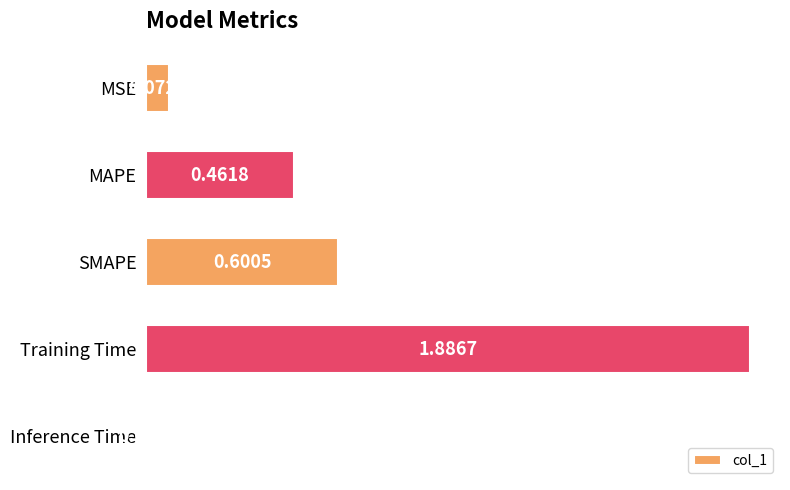

At which category does the chart reach its minimum across all series?

Inference Time